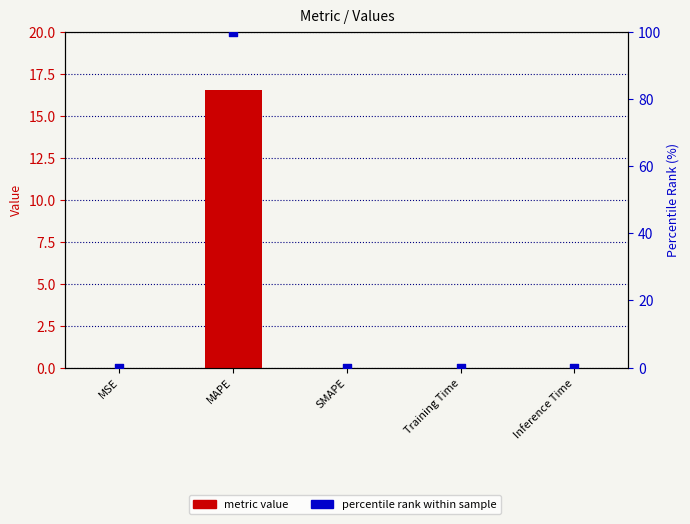

At how many categories does at least one series exceed 34?

1